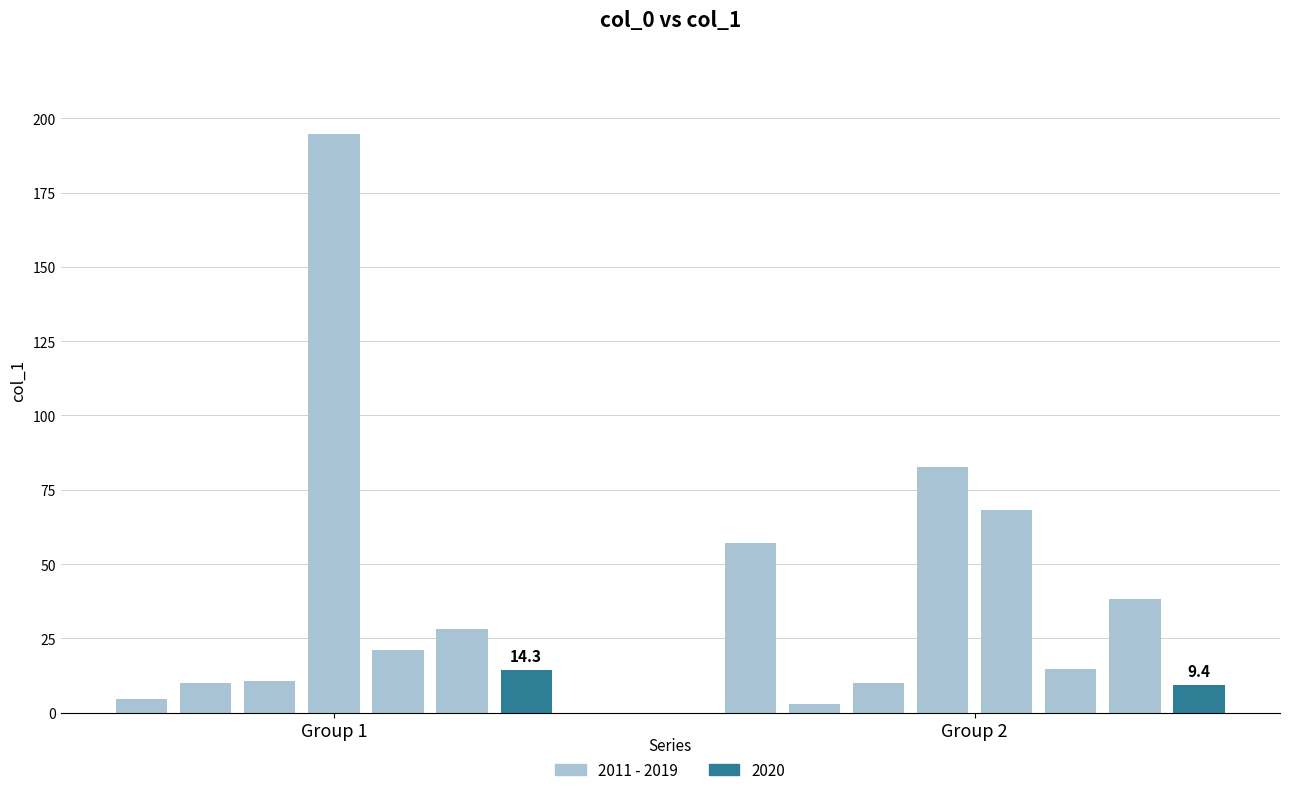

Is it true that the value at 10 is 38.1?

True